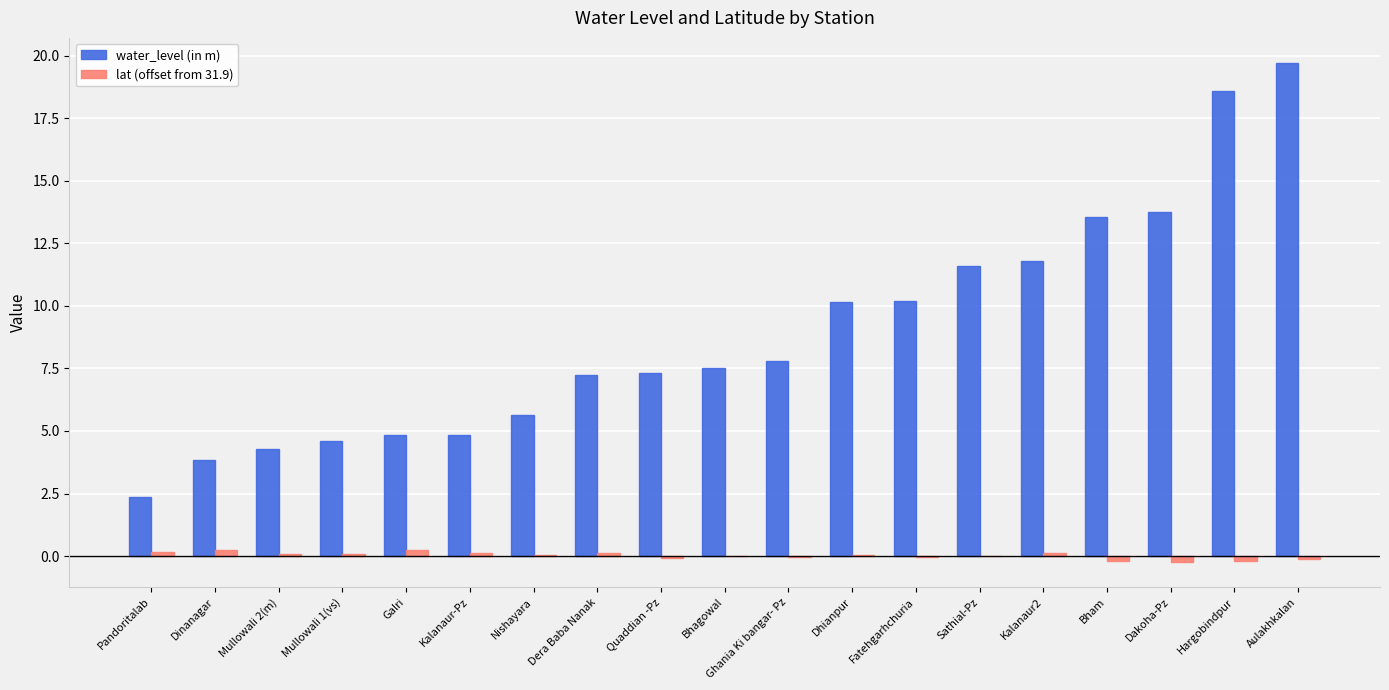

What is the sum of all water_level (in m) values?

169.5